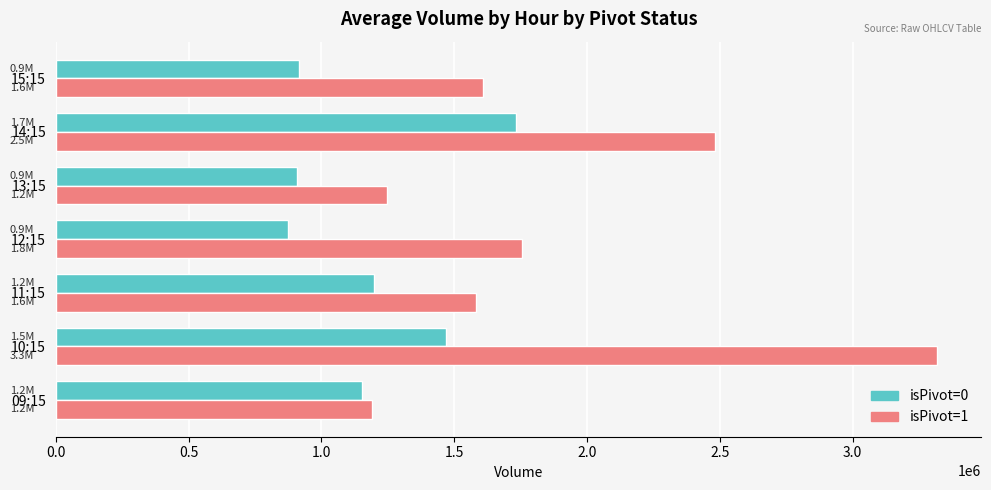

At 10:15, list the series in order from smallest to largest.

isPivot=0, isPivot=1